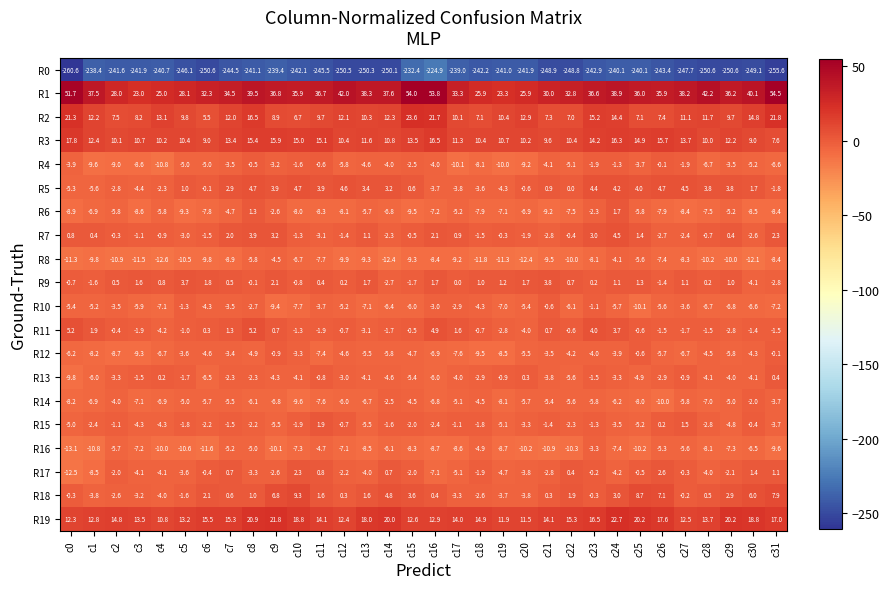

At which label does R8 first exceed -9?

c7